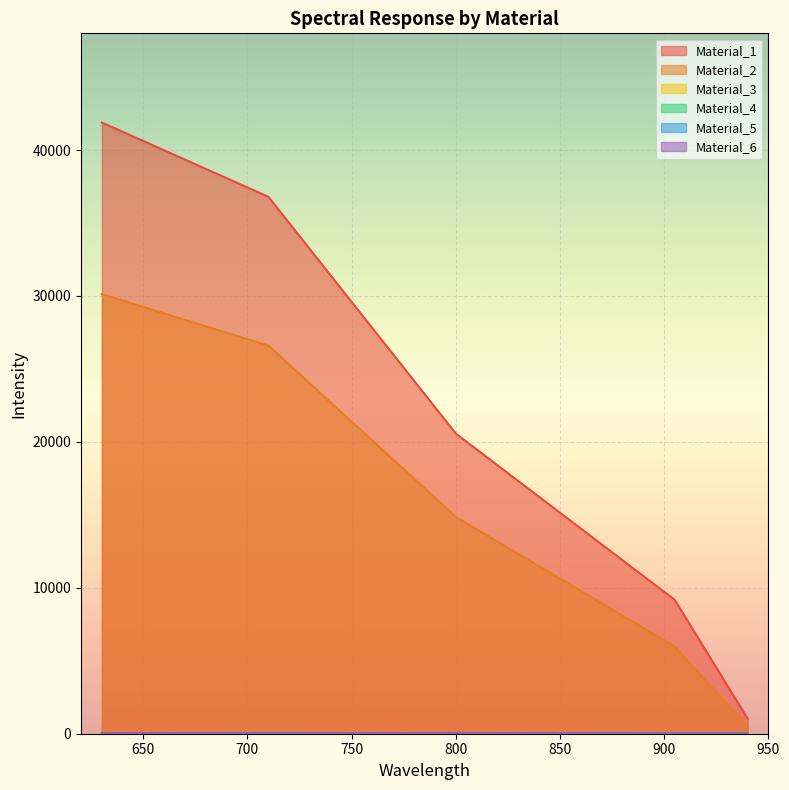

What are all the series names shown in the legend?

Material_1, Material_2, Material_3, Material_4, Material_5, Material_6